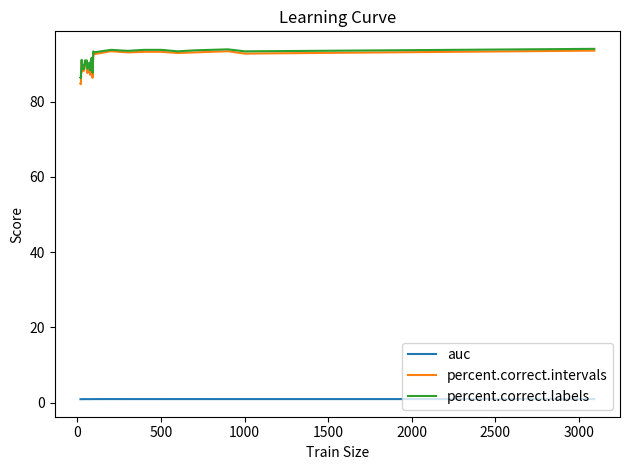

True or false: auc and percent.correct.intervals intersect in this chart.

False